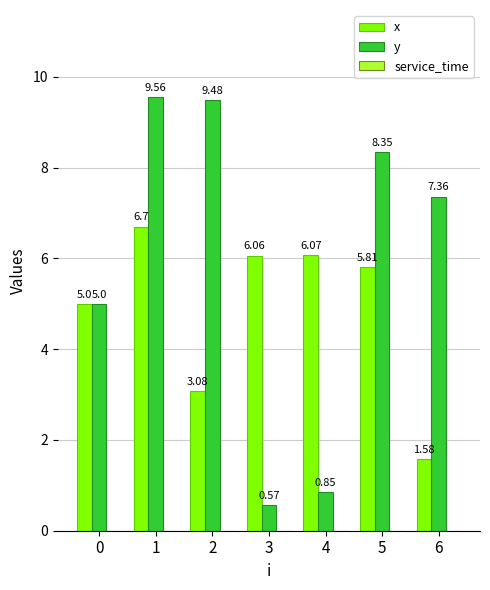

What is the difference between the highest and lowest values at 4?

5.2